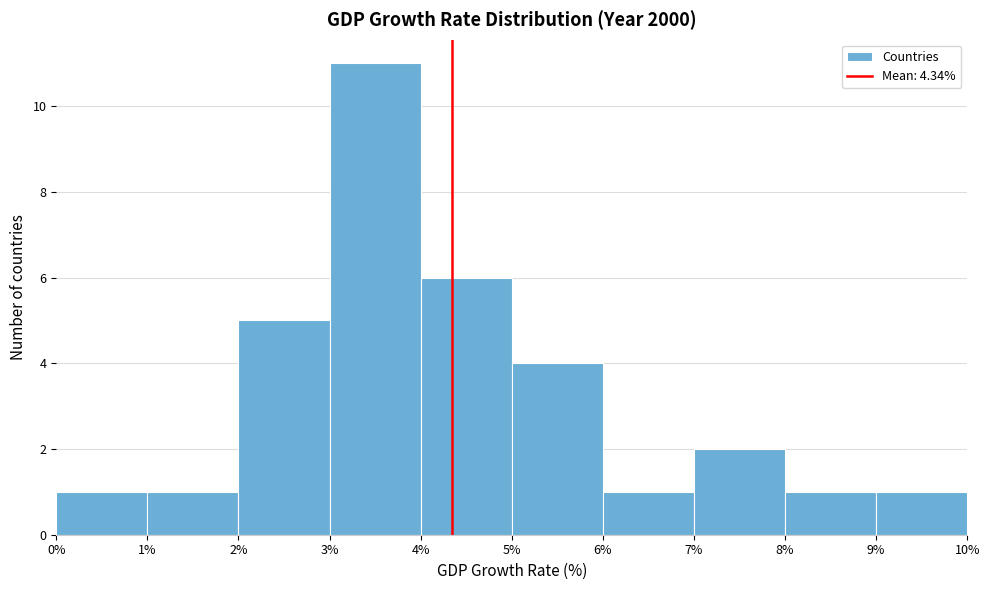

What is the height of the bar covering 8% to 9% on the x-axis? The values are not printed on the chart, so give them approximately, as read against the axis.

1